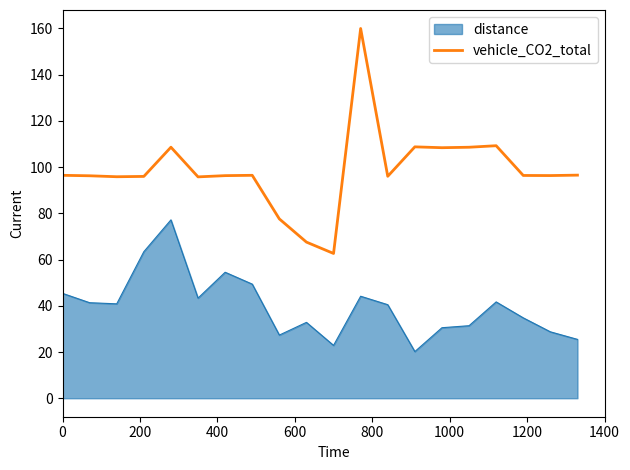

How many categories are shown in the chart?

20